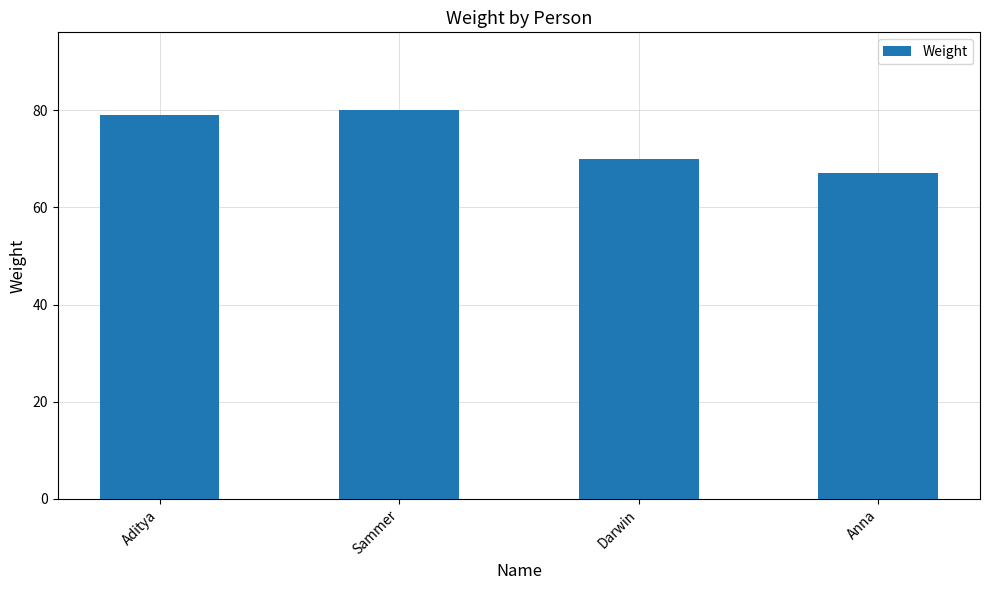

How many values are below 79?

2